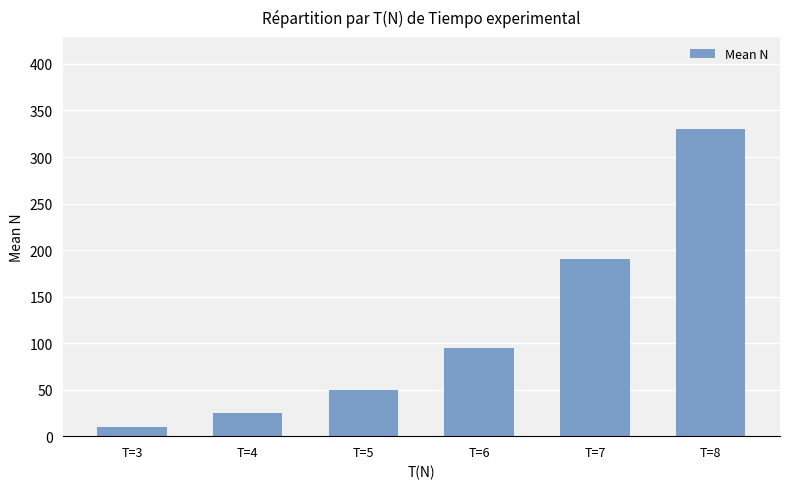

What is the sum of the values at T=7 and T=8?

520